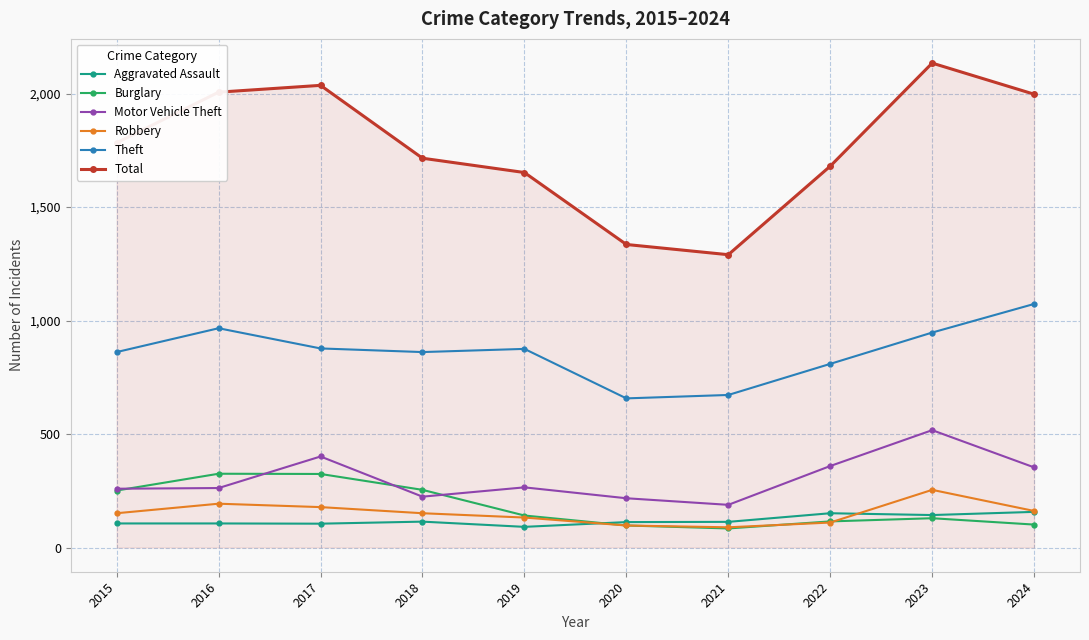

Where does the Theft series first go above 875?

2016